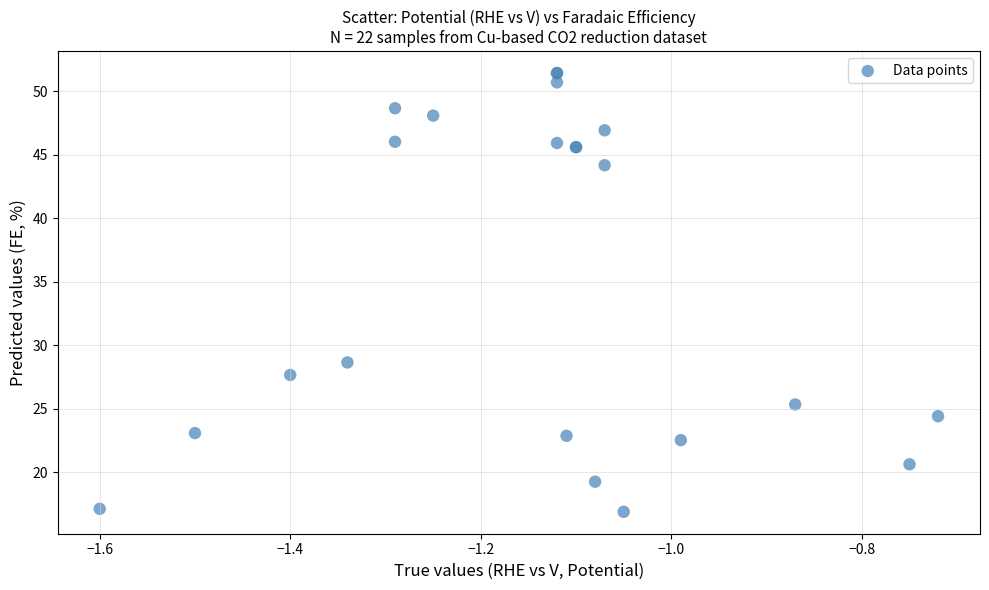

What Y value in the scatter plot is closest to 34?

28.7